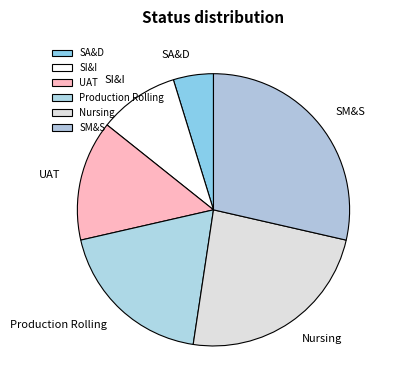

Does any single category account for the majority?

No